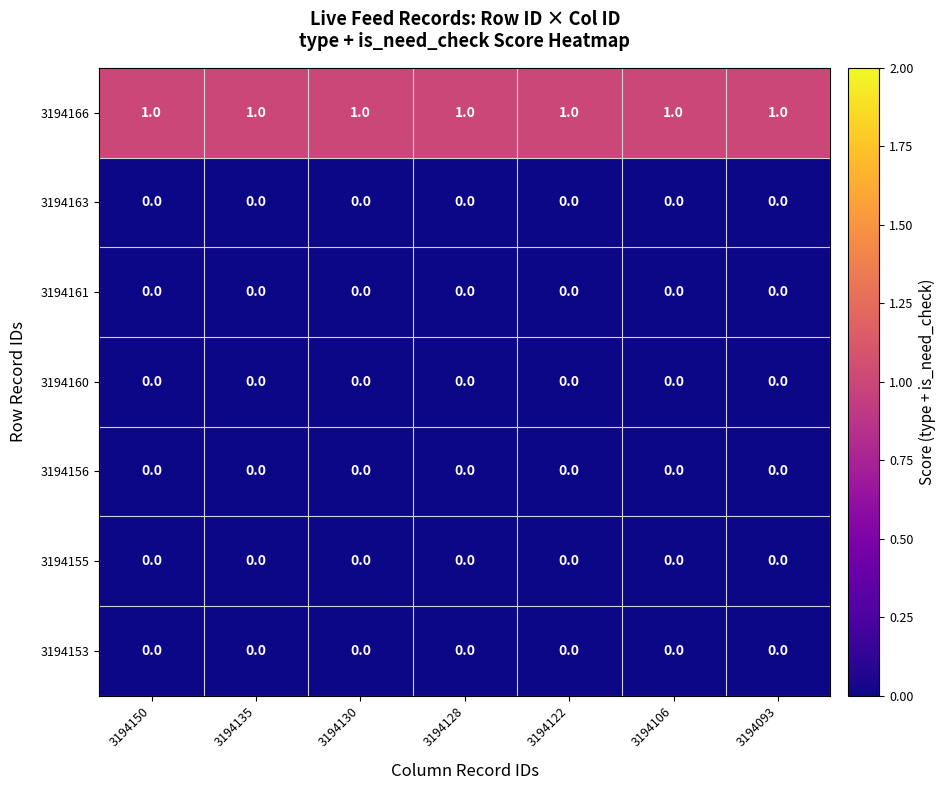

At how many categories does at least one series exceed 0?

7